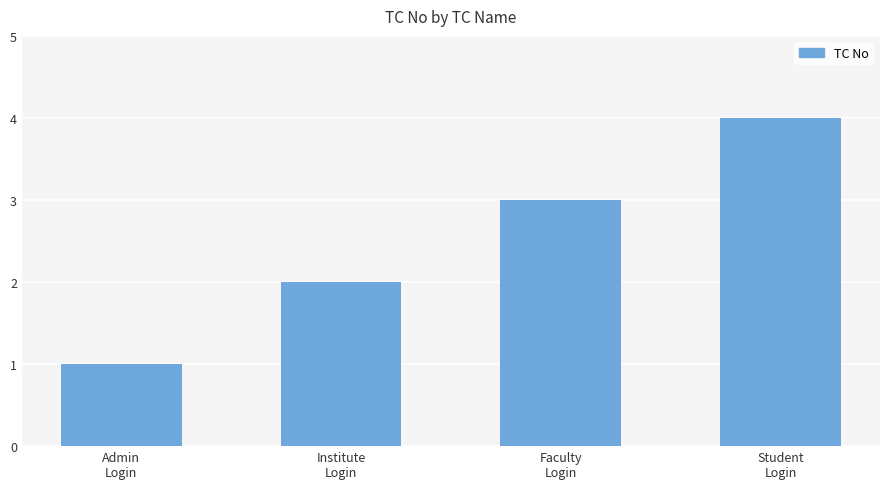

What is the difference between the second highest and minimum values?

2